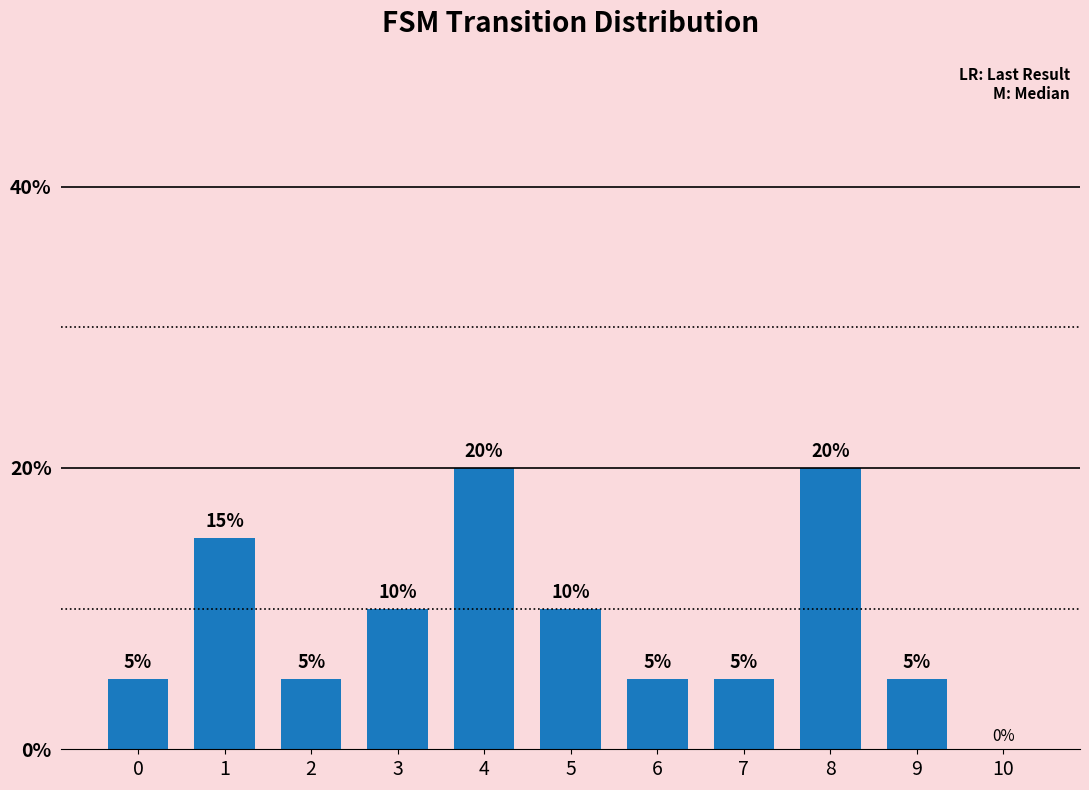

Reading left to right, list all the values displayed in this chart.

0=5	1=15	2=5	3=10	4=20	5=10	6=5	7=5	8=20	9=5	10=0